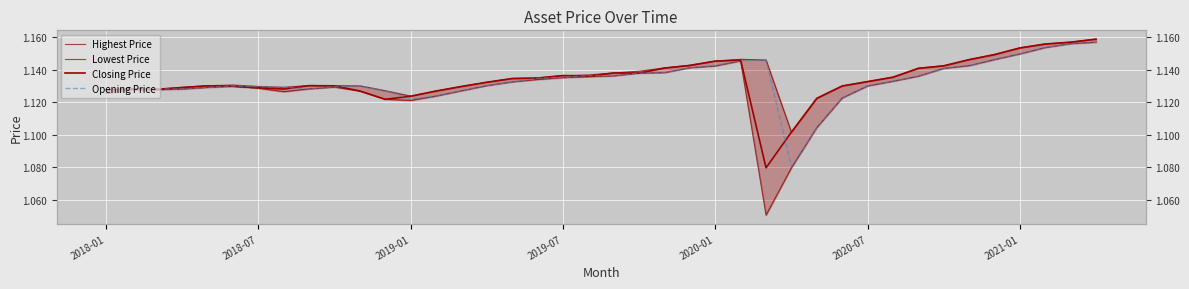

What position from the left is 10?

11